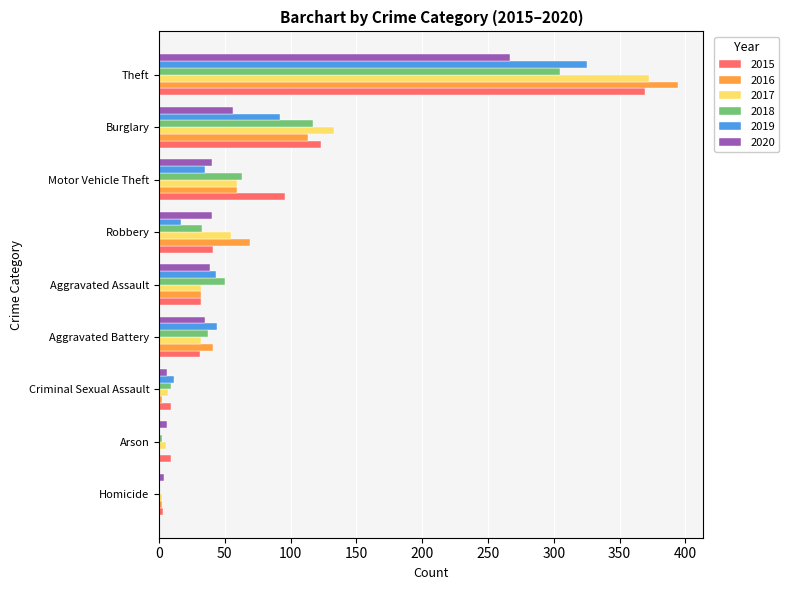

What is the sum of all 2020 values?

493